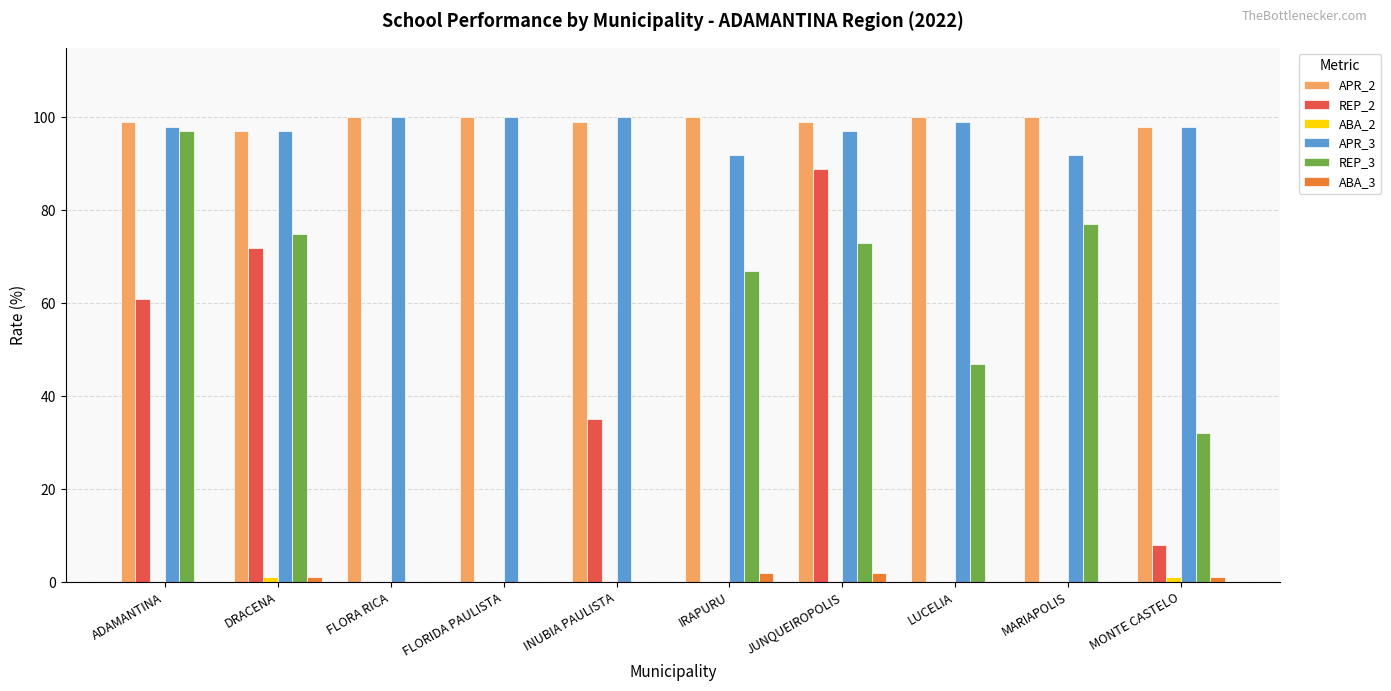

What is the greatest value displayed?

100